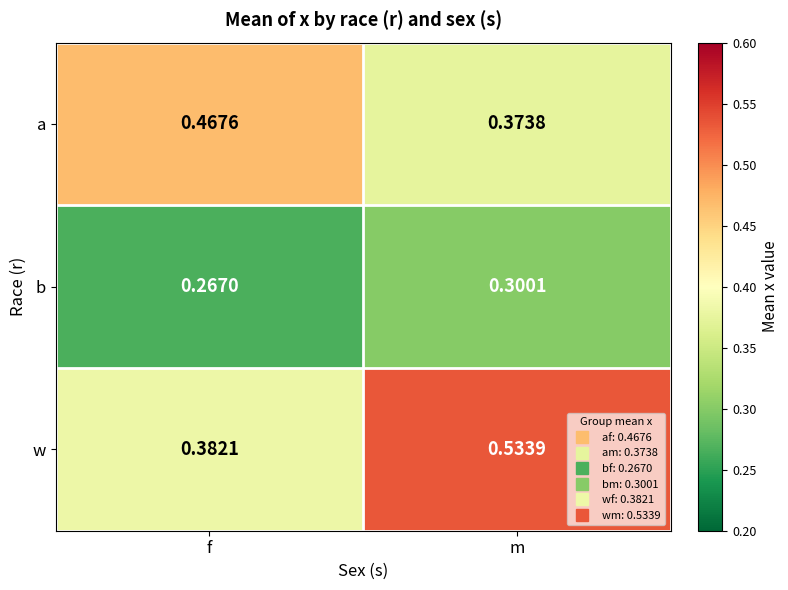

At which category is the sum across all series the highest?

m